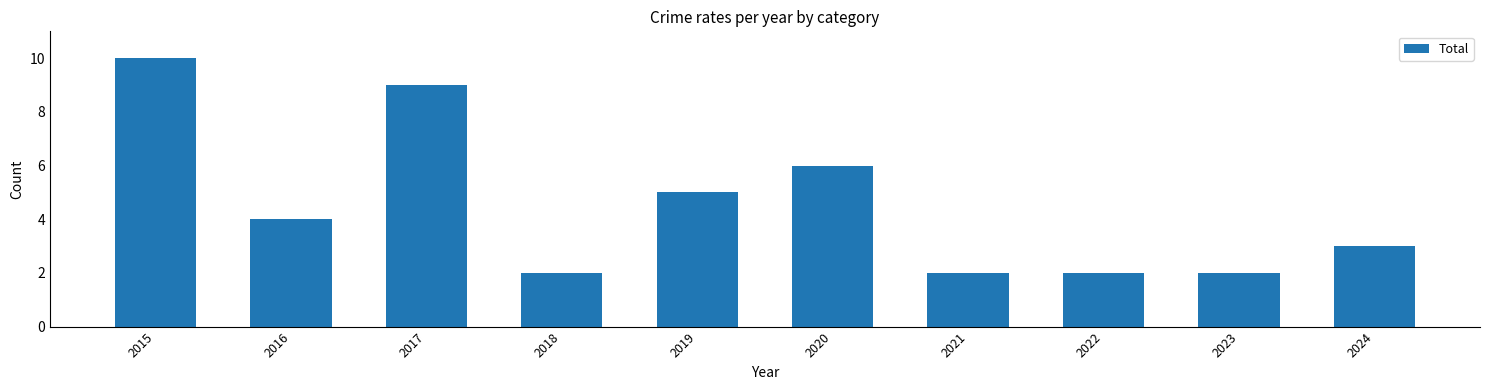

Approximately how many times larger is the value at 2018 compared to 2015?

0.2